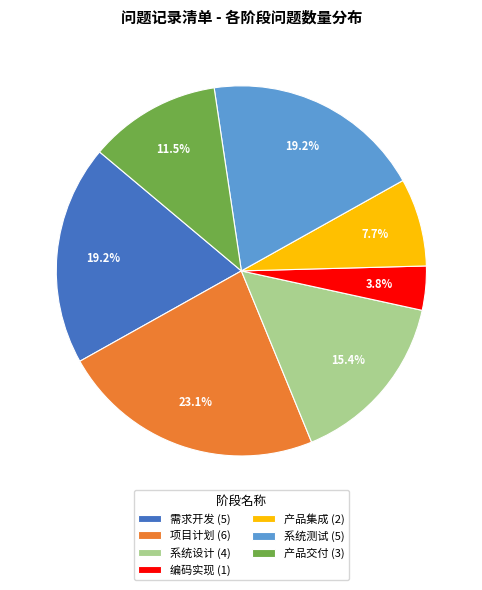

Does 项目计划 account for over 50% of the chart?

No